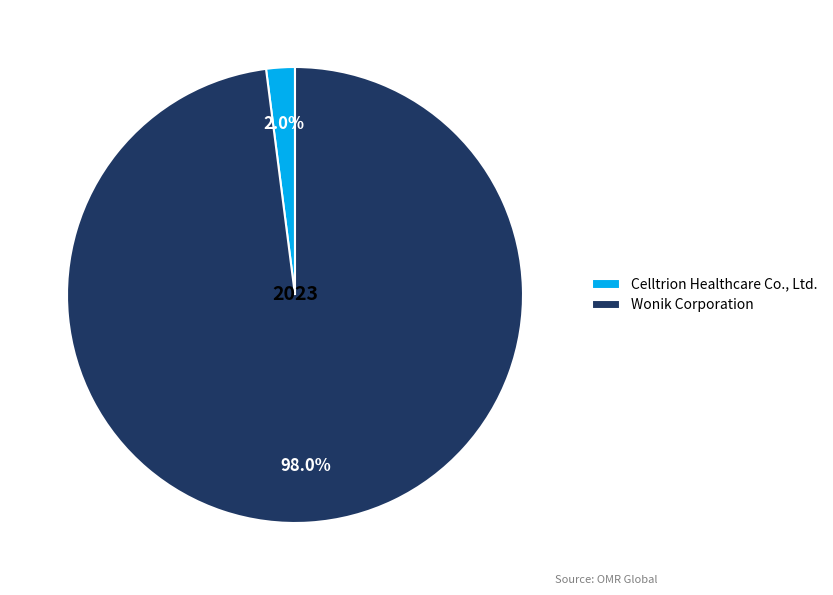

Does Wonik Corporation account for over 50% of the chart?

Yes